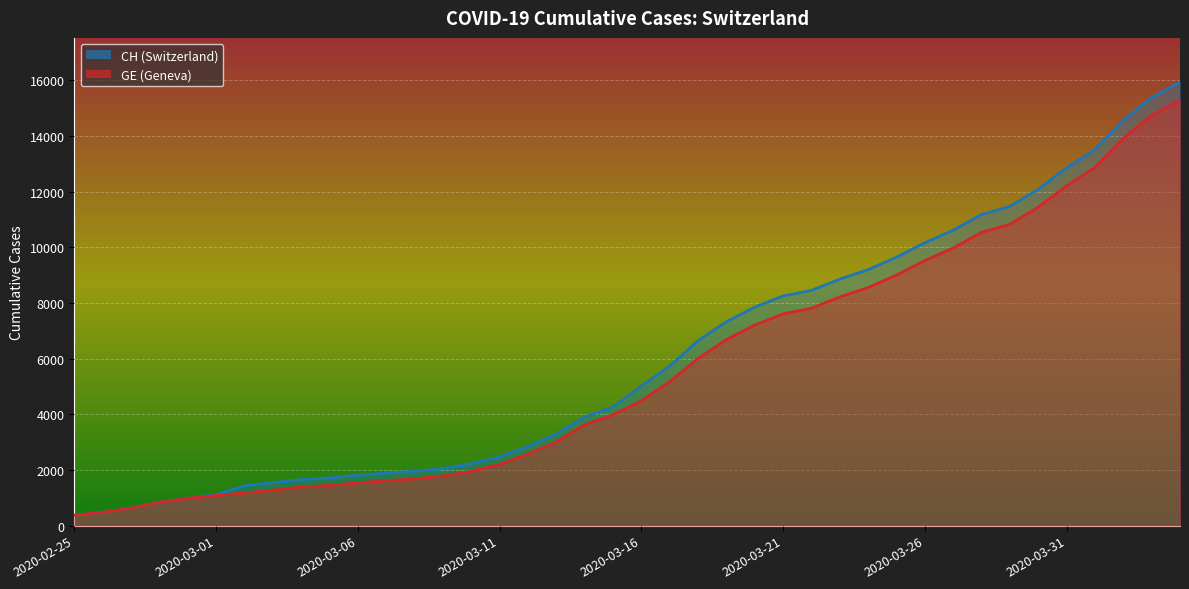

What is the highest value of the GE series?

15284